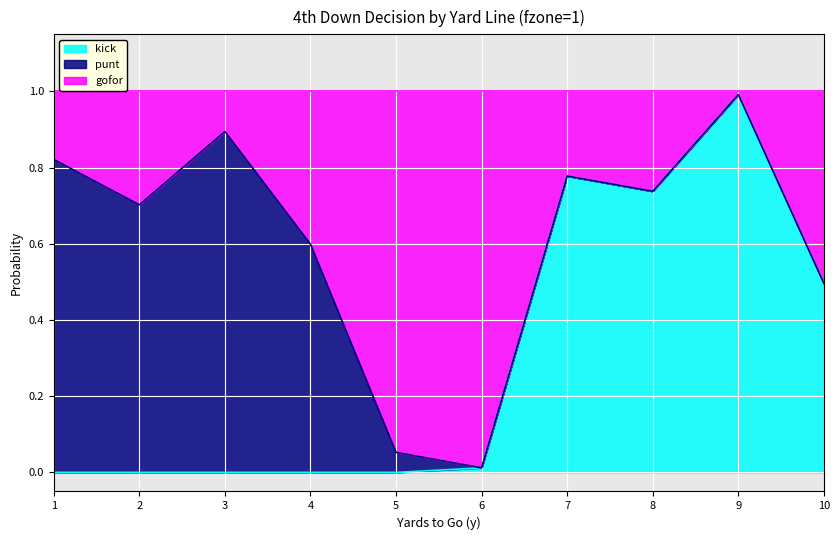

The value of kick at 4 is 0.0. True or false?

True